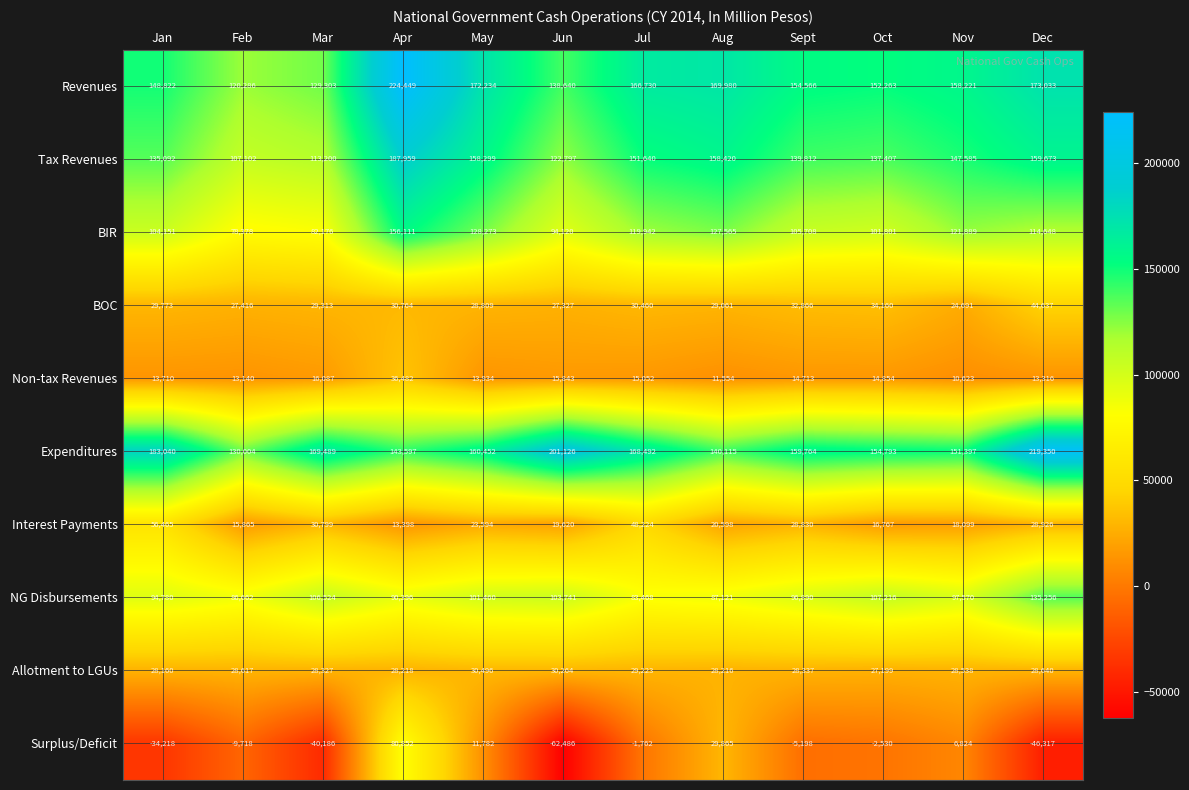

Between Sept and Dec, which series saw the biggest shift?

Expenditures